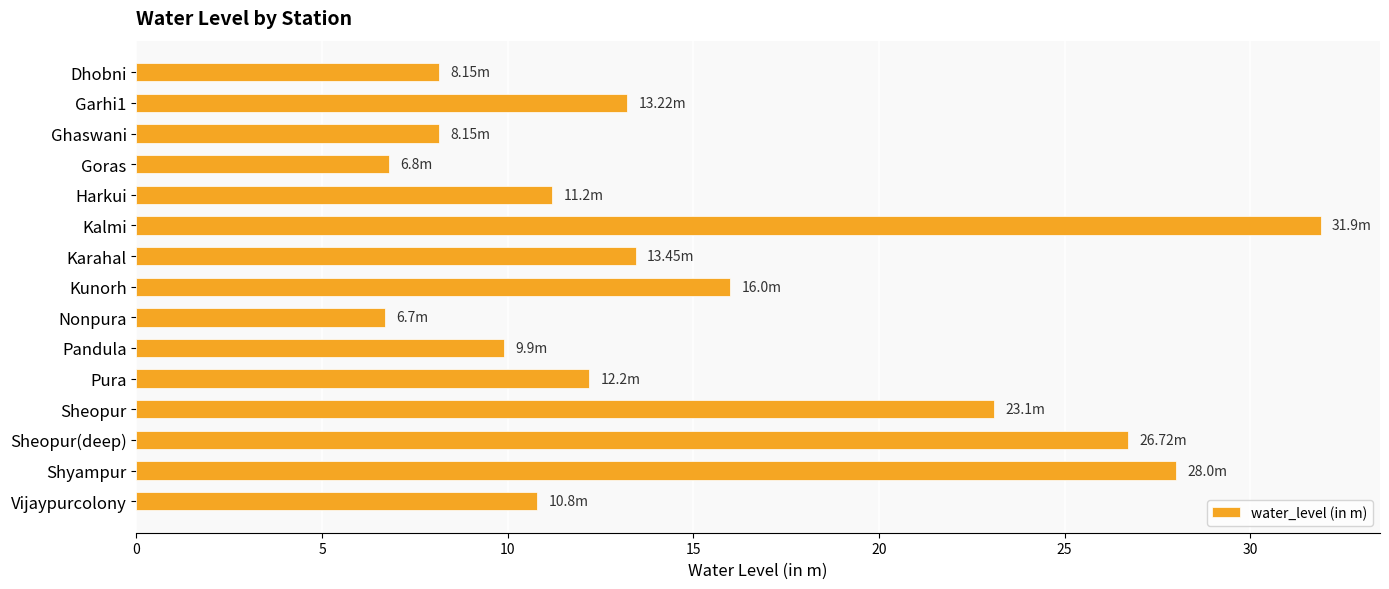

What is the difference between the second highest and second lowest values?

21.2